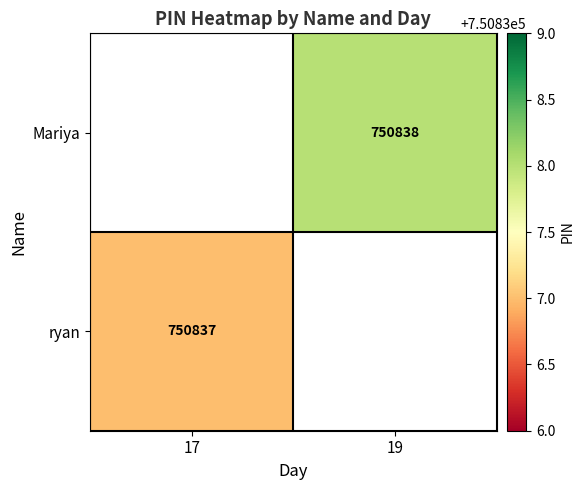

True or false: ryan has a value of 750837 at 17.

True